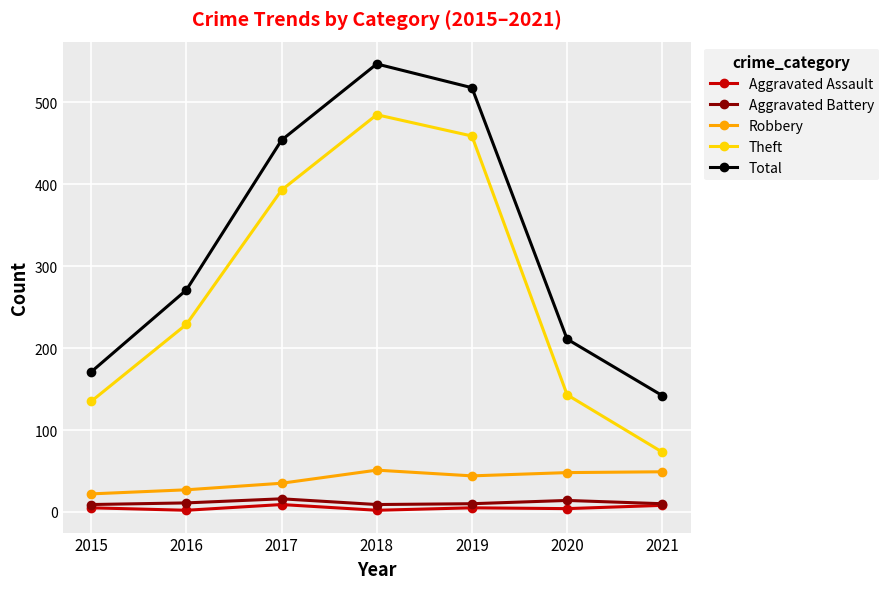

What is the difference between the maximum and minimum values in the Total series?

405